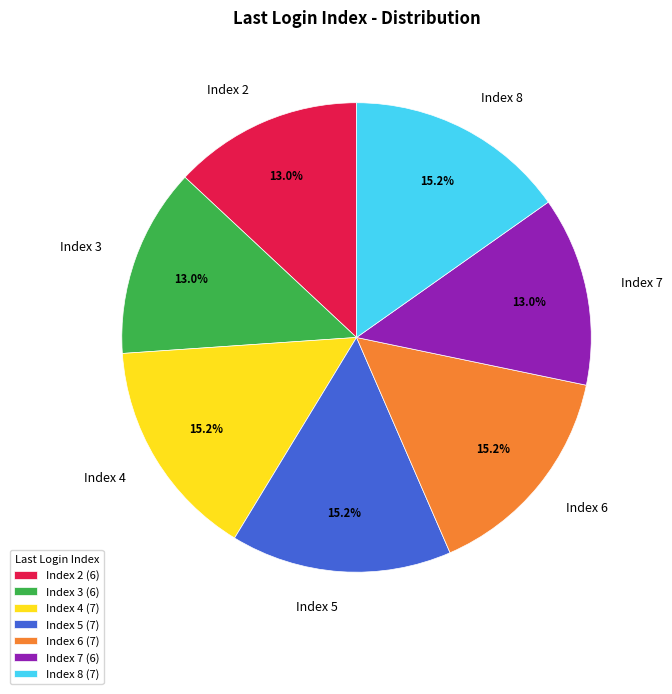

Count the number of slices in the pie.

7